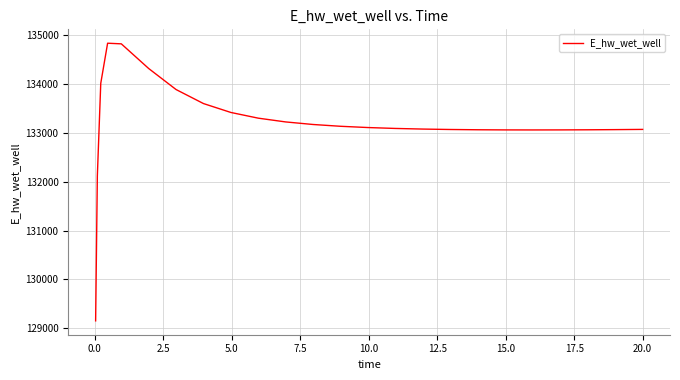

What is the minimum value shown in the chart?

129149.7